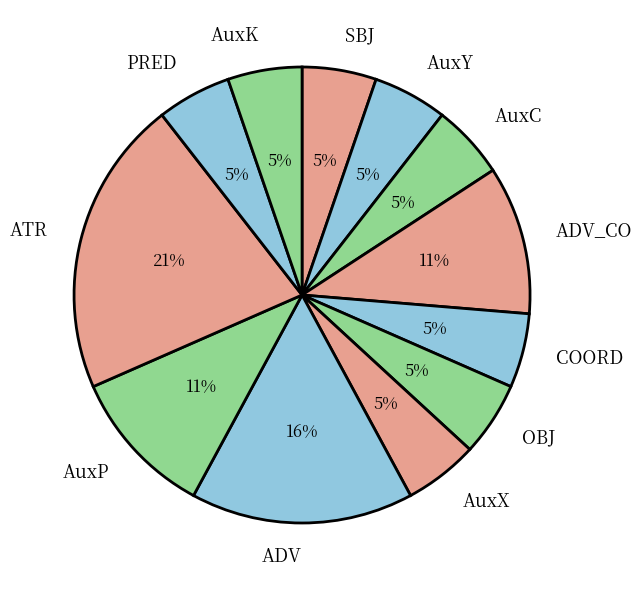

Combined, do SBJ and OBJ account for over 50%?

No